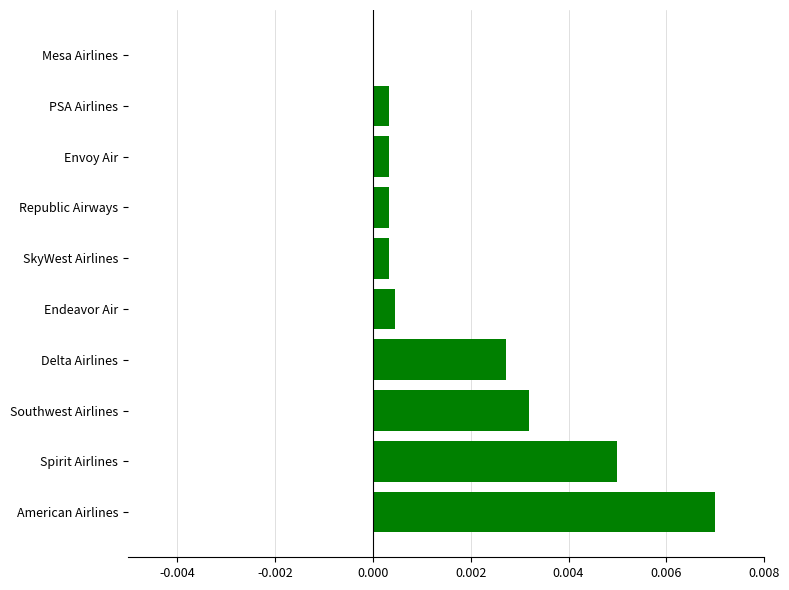

The value at Mesa Airlines is 0.0. True or false?

True